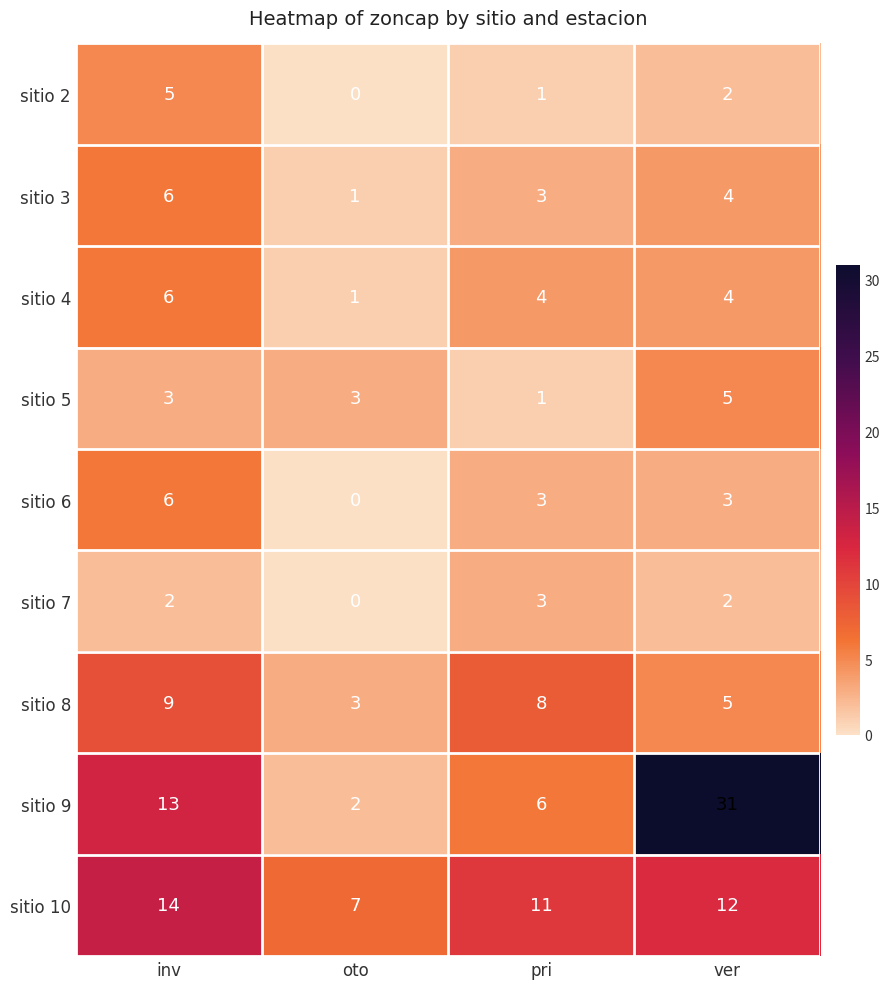

What is the sum of all sitio 10 values?

44